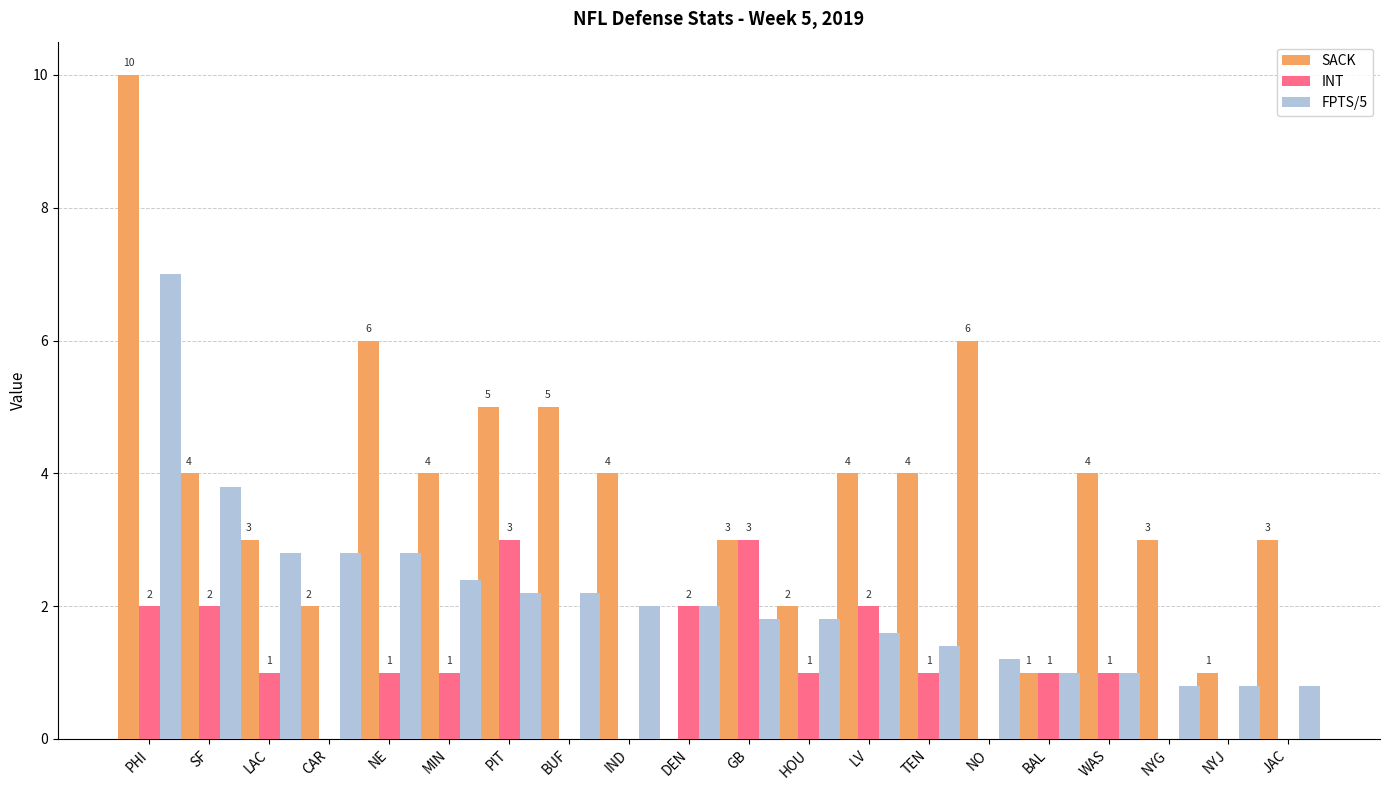

How many groups of bars are there?

20